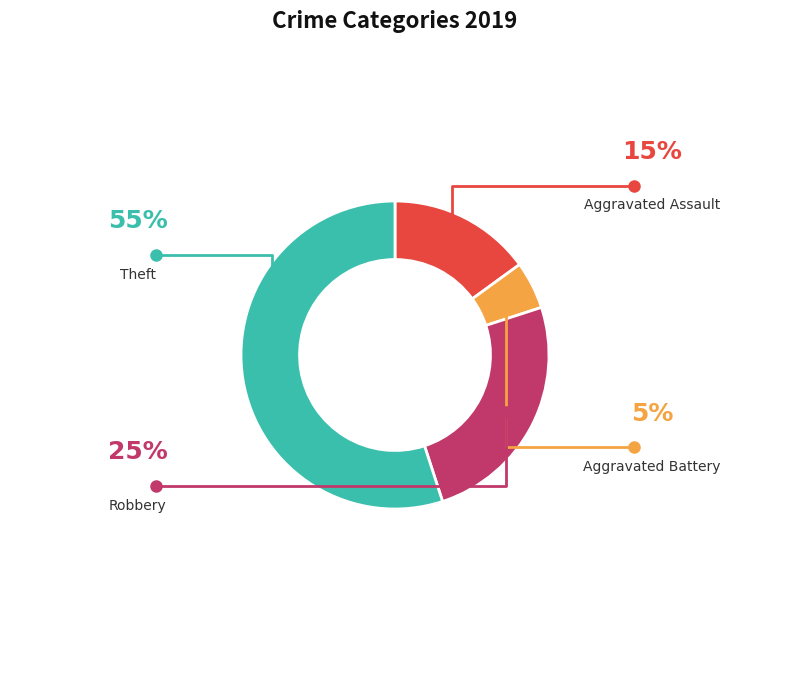

Is there a majority slice in this chart?

Yes